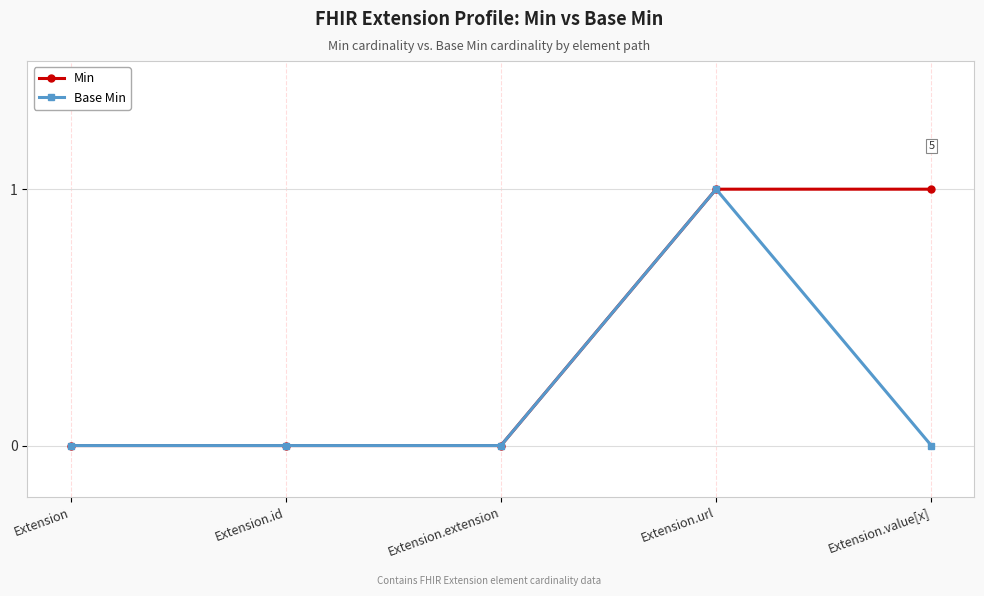

Is the value of Min at Extension.value[x] greater than the value of Base Min at Extension.extension?

Yes